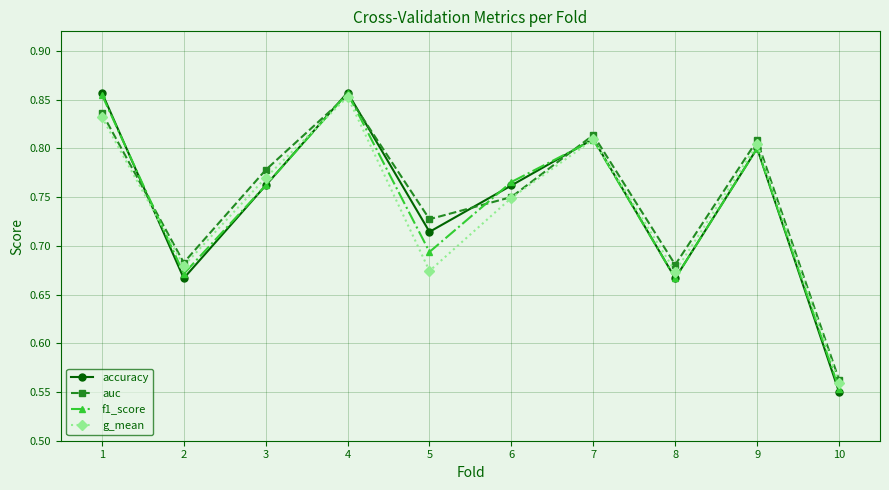

Count the number of categories in the chart.

10